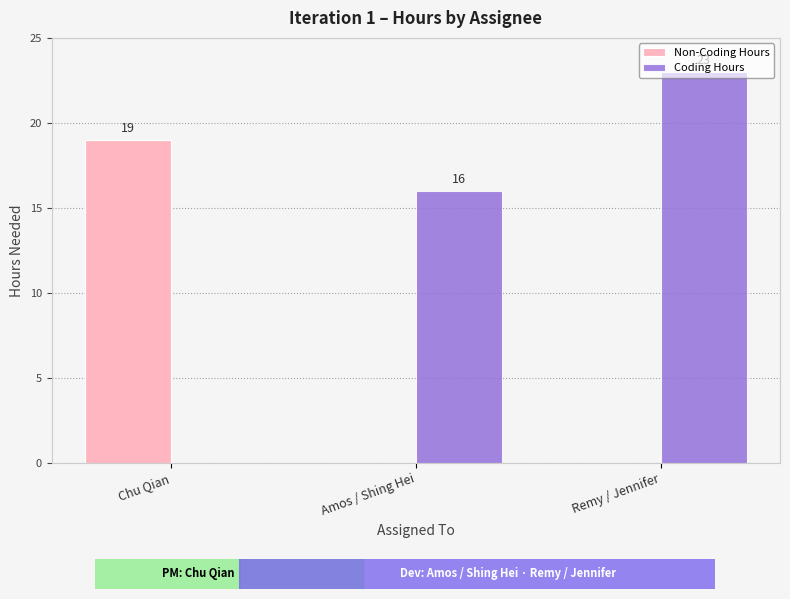

Count the Non-Coding Hours values in the range 0 to 19.

3